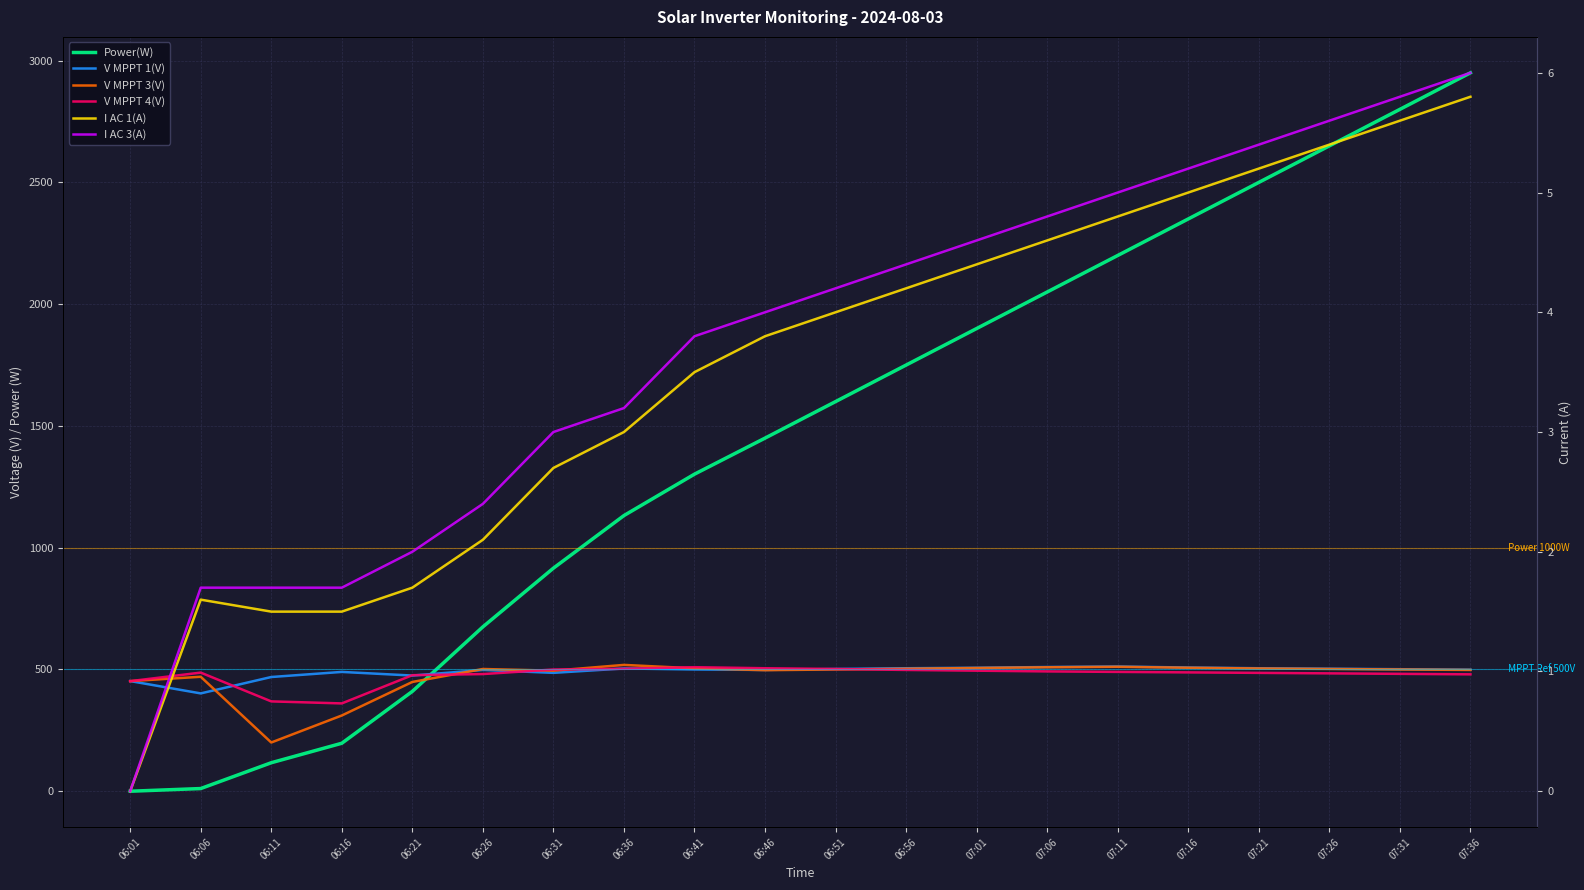

What is the difference between the I AC 3(A) values at 07:01 and 06:06?

2.9